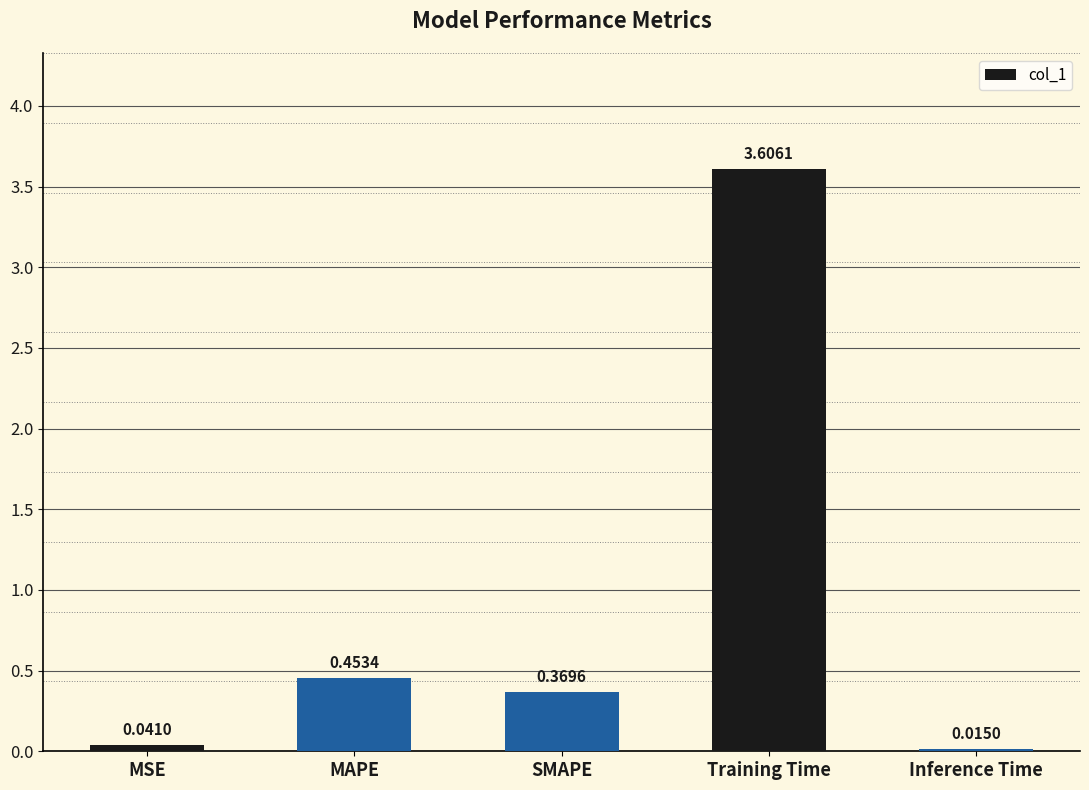

List the labels in order of value, smallest first.

Inference Time, MSE, SMAPE, MAPE, Training Time